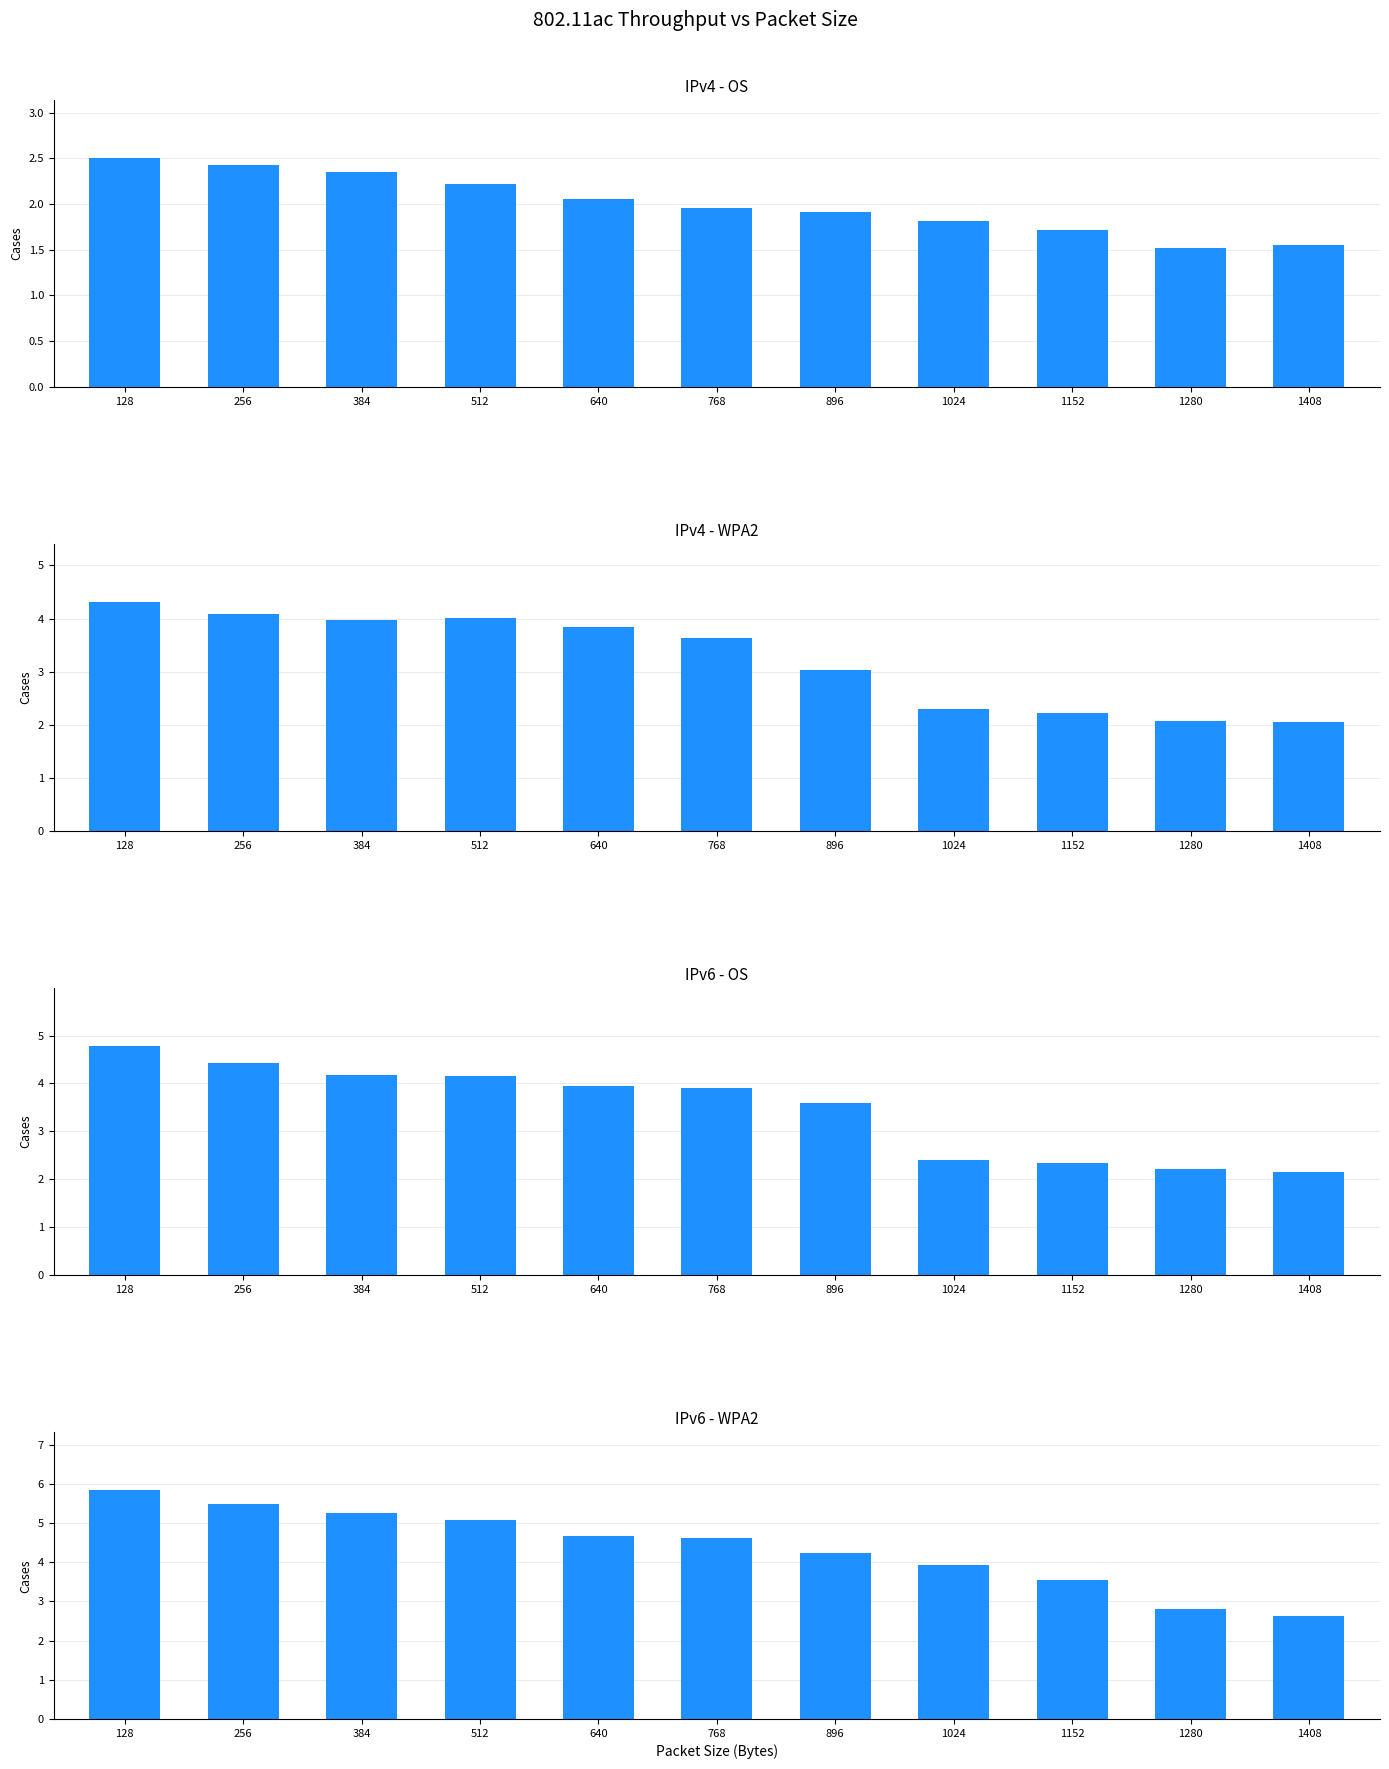

Which category has the highest value in the IPv4 - WPA2 series?

128